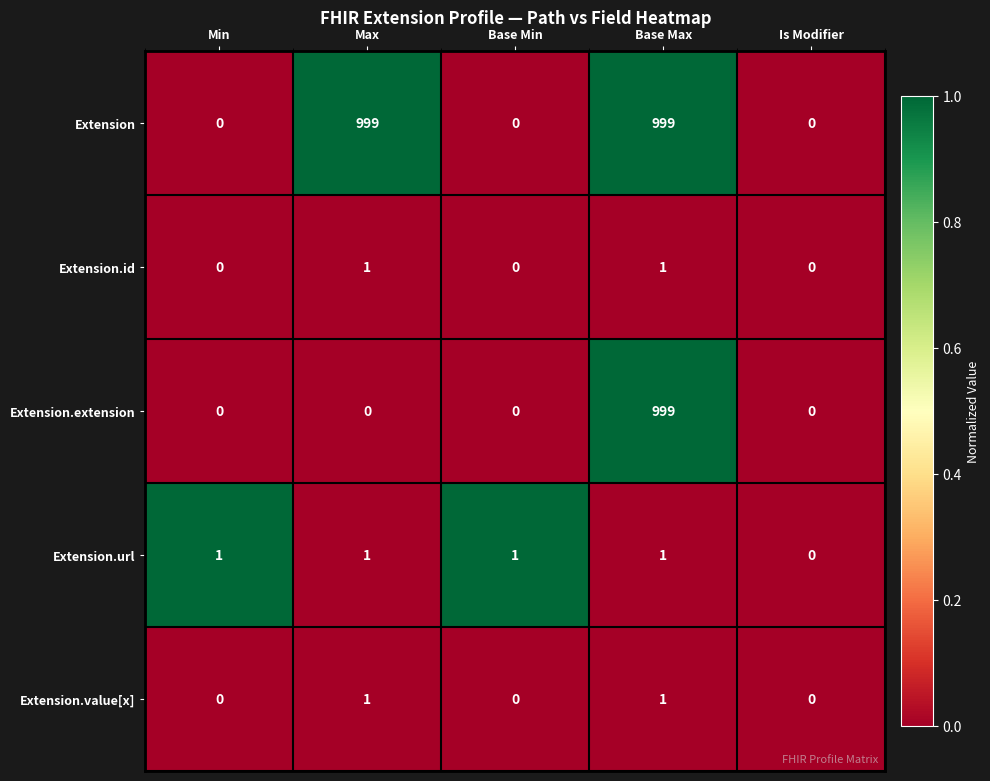

How many Extension.id values are between 0 and 1?

5